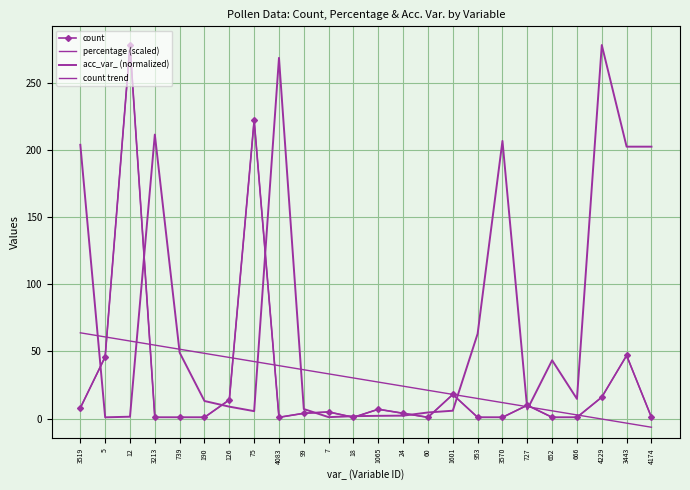

How many values in count trend are above zero?

21